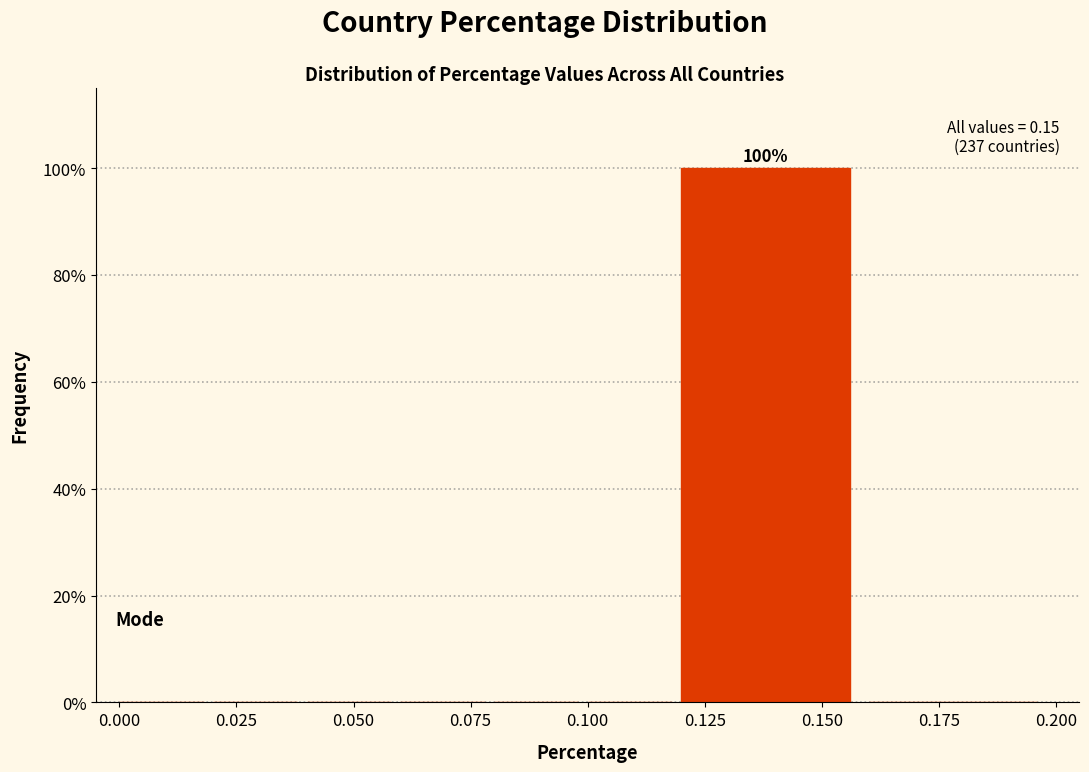

Which range on the x-axis has the tallest bar?

0.12 to 0.16